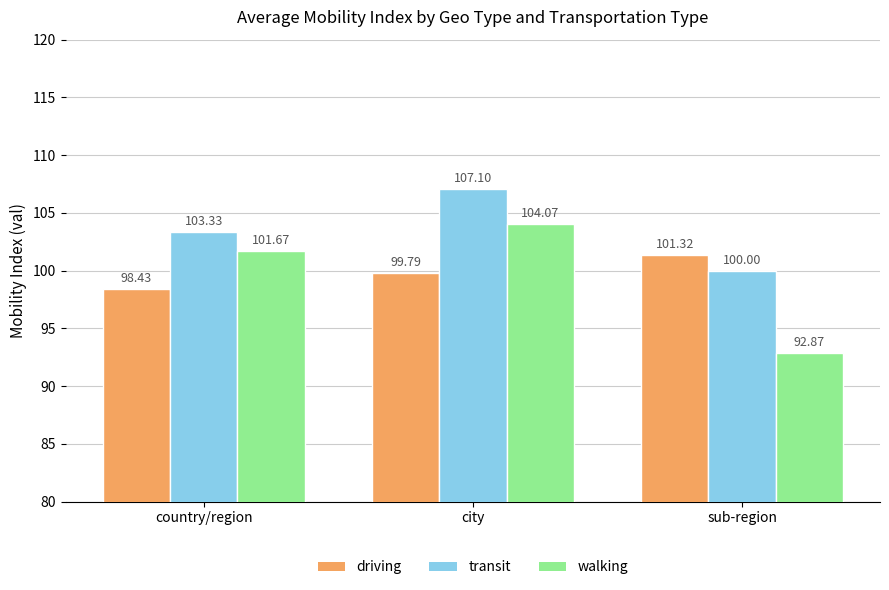

Count the number of data series in this chart.

3